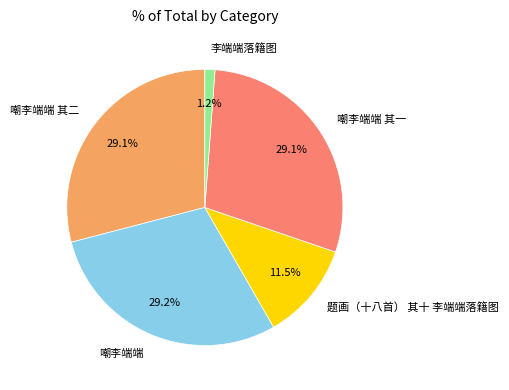

Combined, do 题画（十八首） 其十 李端端落籍图 and 嘲李端端 account for over 50%?

No